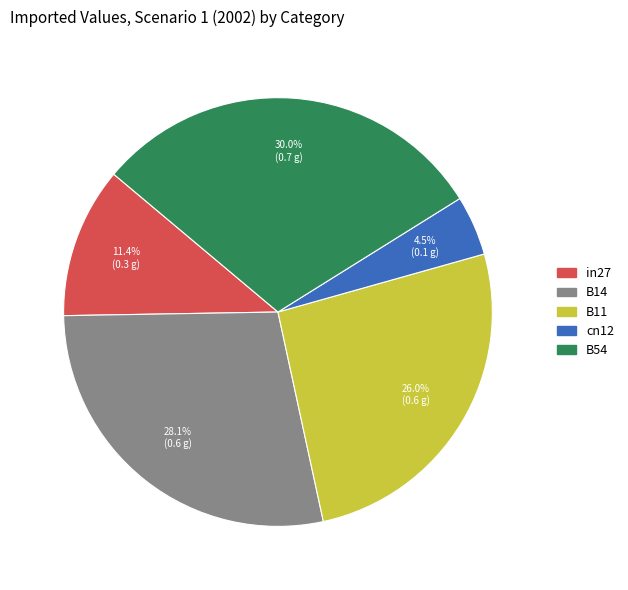

Rank the categories by value from lowest to highest.

cn12, in27, B11, B14, B54